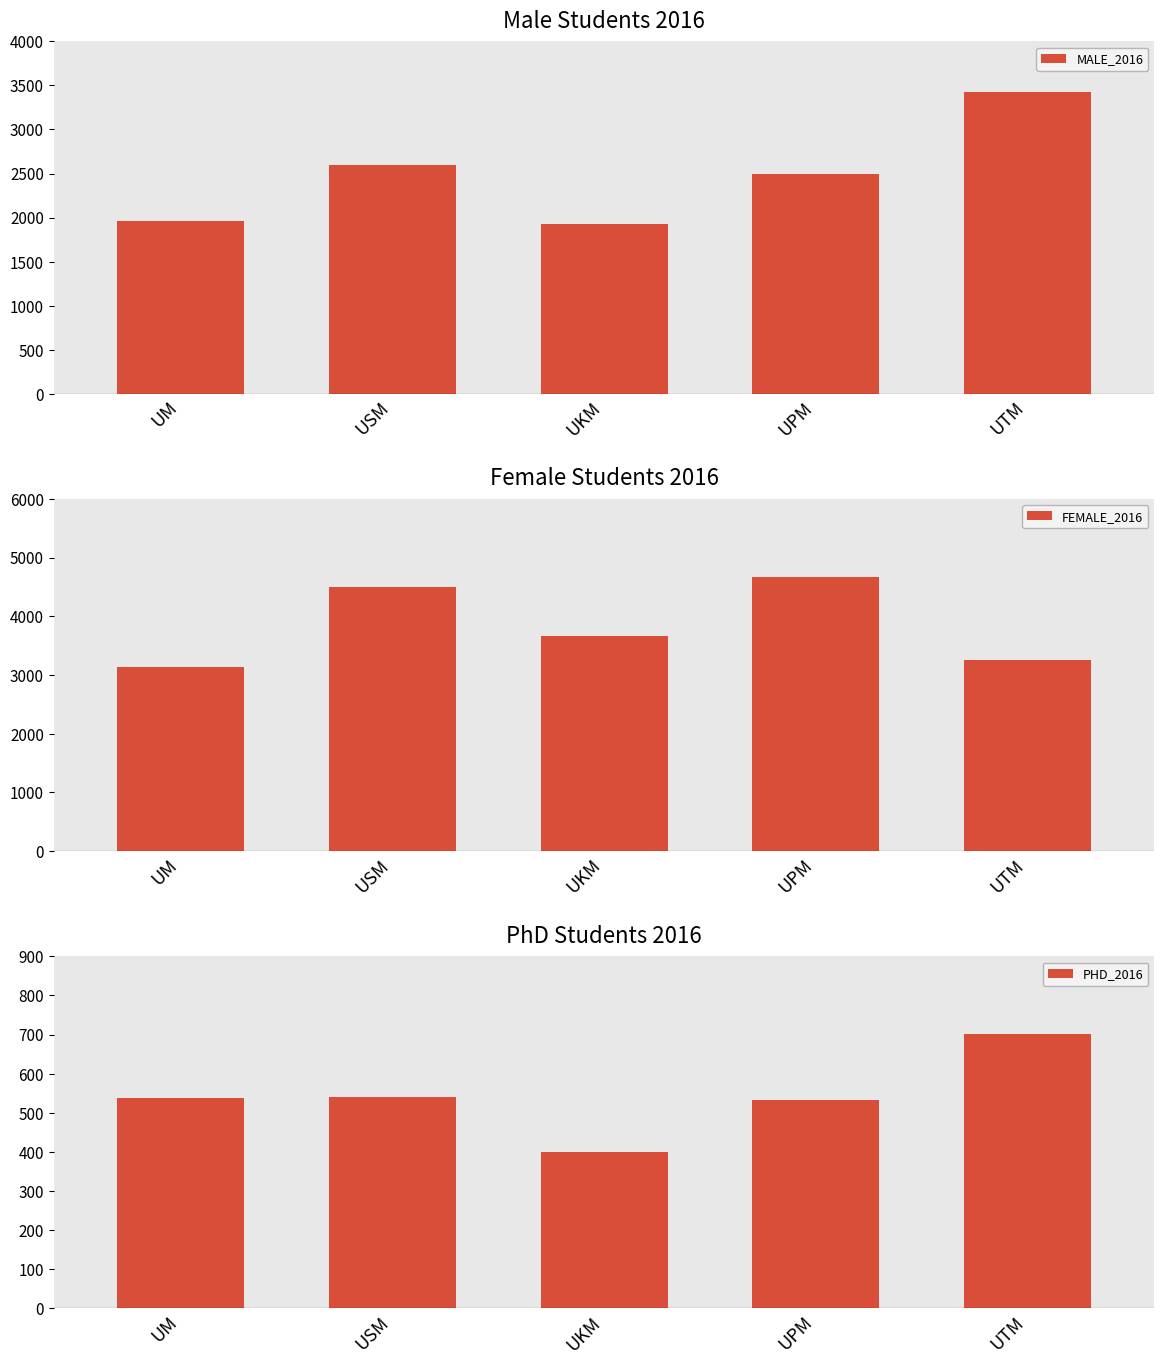

Does the chart contain any negative values?

No